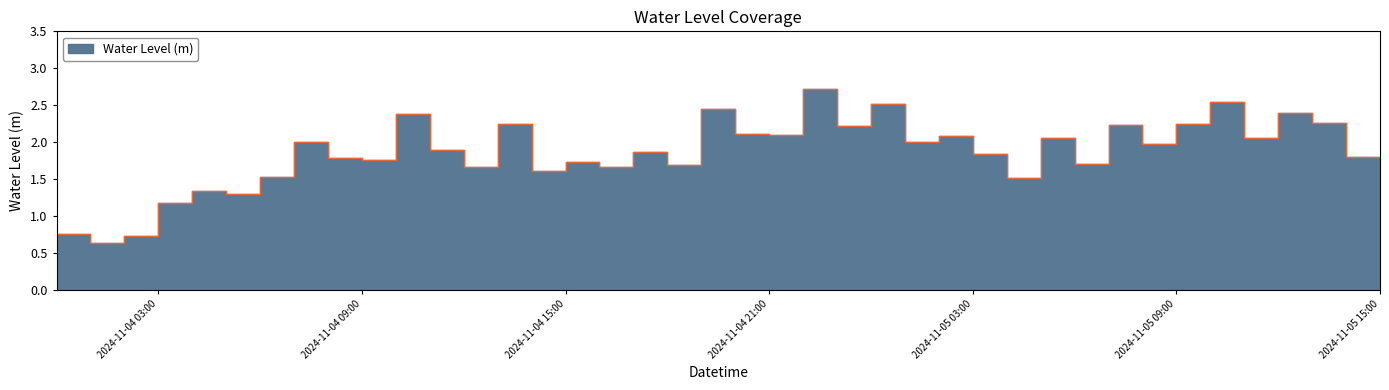

How many lines are shown in the chart?

1